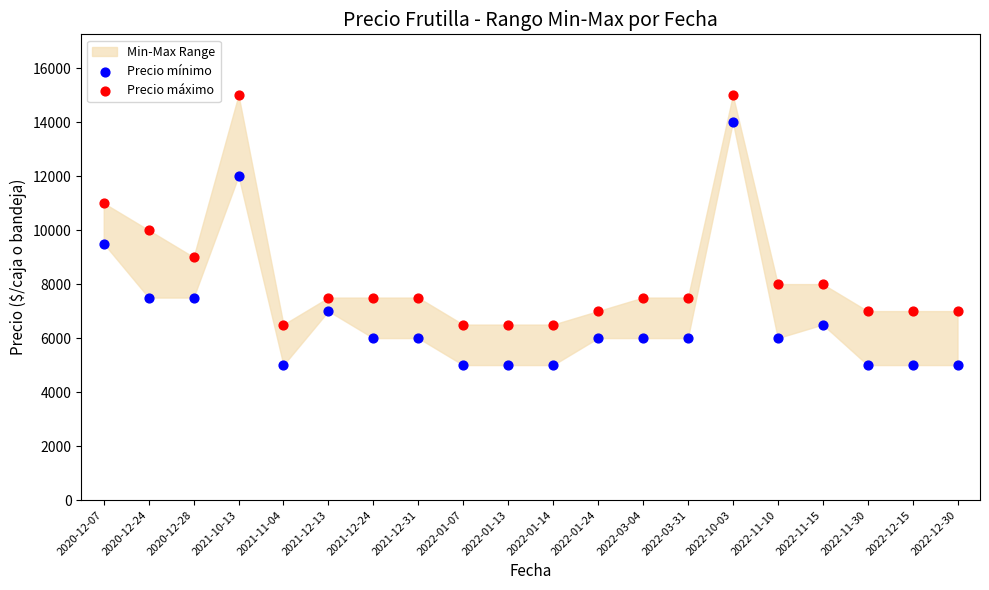

Across all data points, what is the range of Y values (max minus min)?

10000